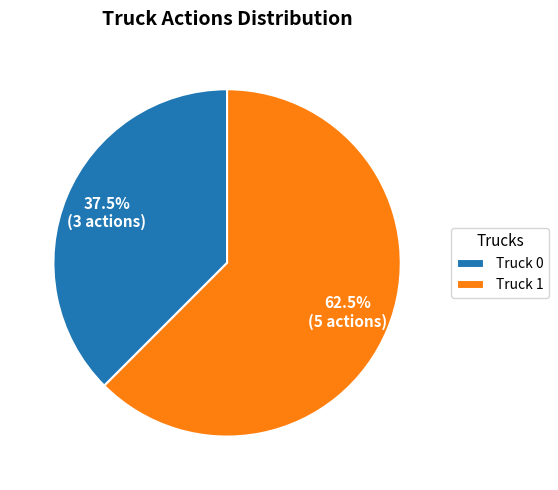

Count the number of slices in the pie.

2